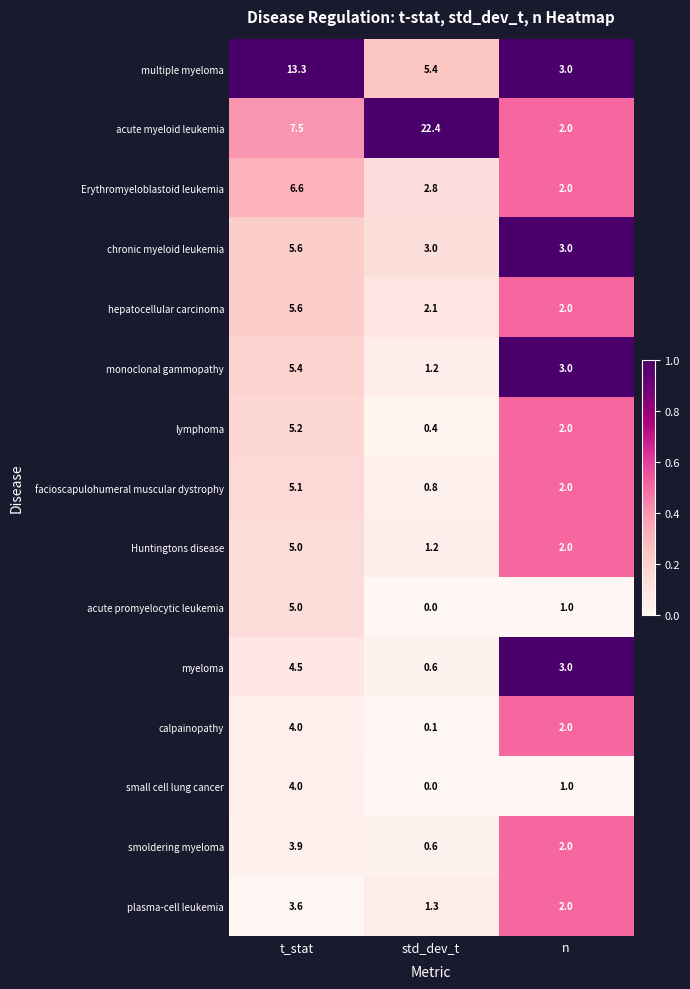

Rank the categories by small cell lung cancer value from highest to lowest.

t_stat, n, std_dev_t